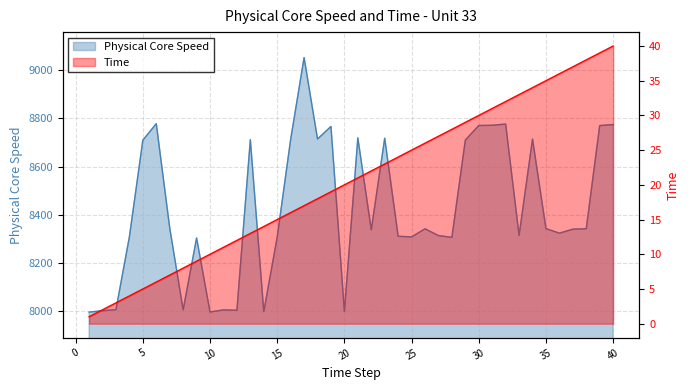

What are all the series names shown in the legend?

Physical Core Speed, Time